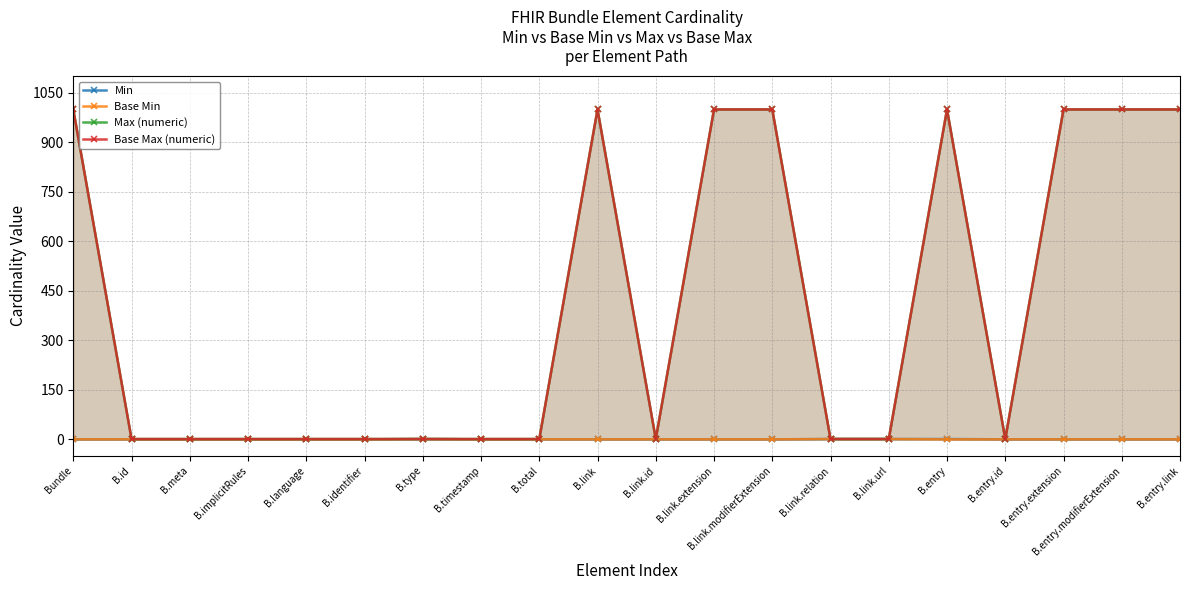

What is the value of the Base Max (numeric) point at the 16th from the left?

999